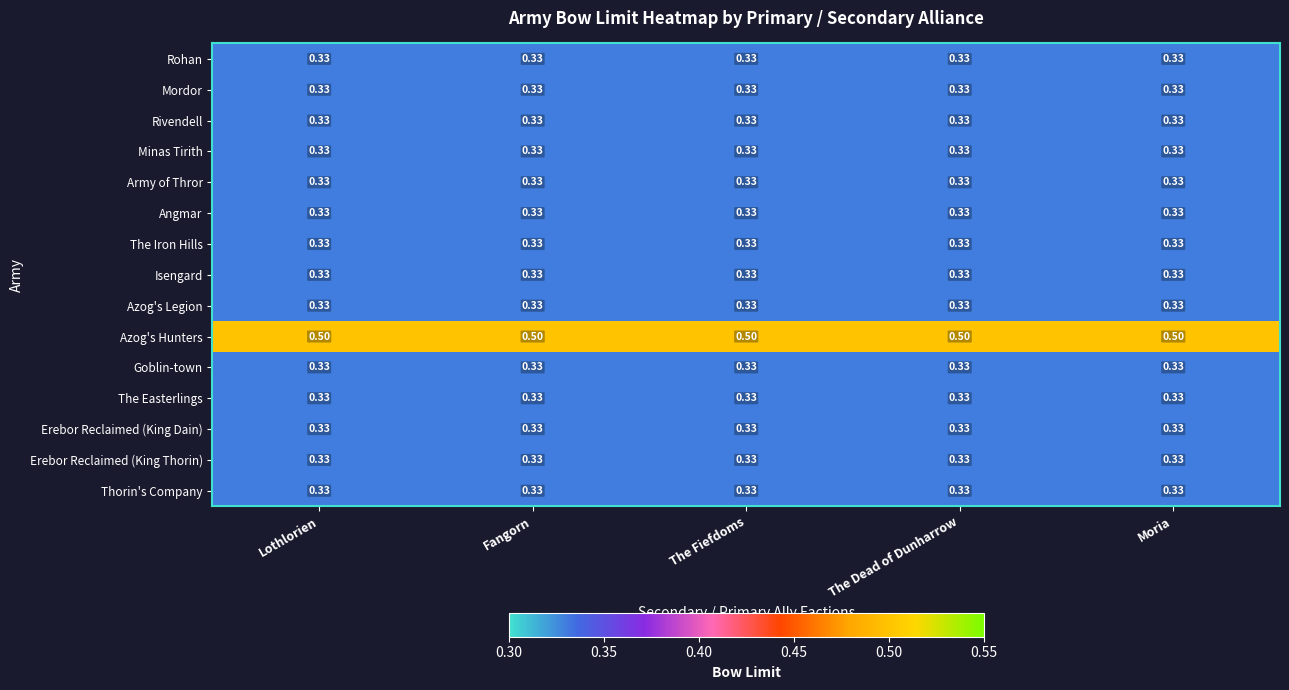

Which series has the largest total across all categories?

Azog's Hunters